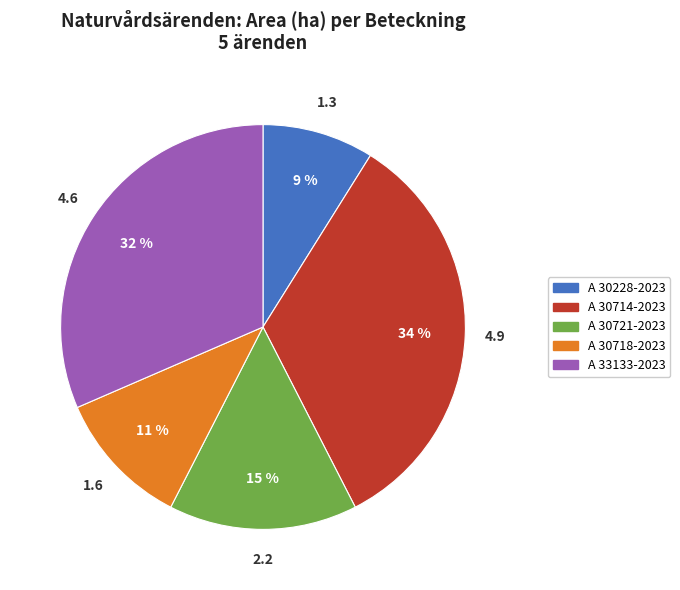

Do A 30714-2023 and A 30721-2023 together represent more than half of the pie?

No